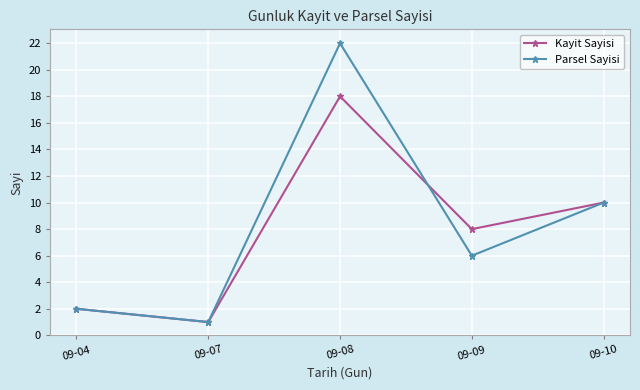

The Parsel Sayisi series shows 2 at 09-04. True or false?

True